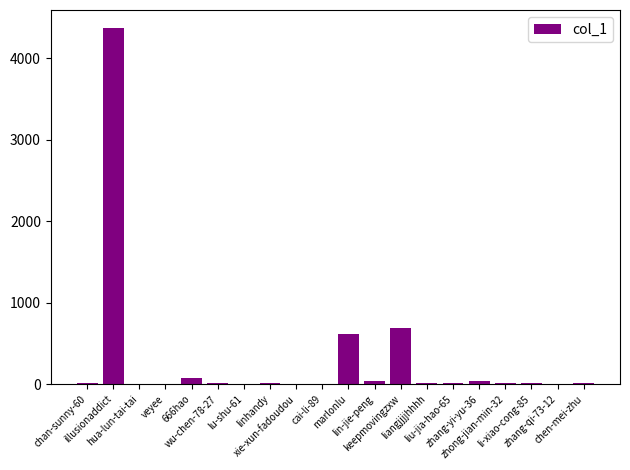

What is the sum of the values at chen-mei-zhu and lin-jie-peng?

59